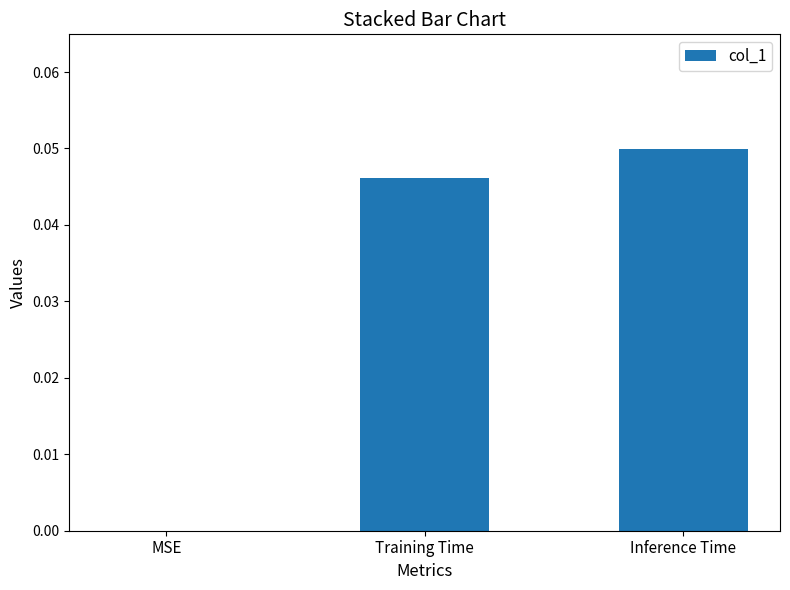

The value at MSE is 0.0. True or false?

True